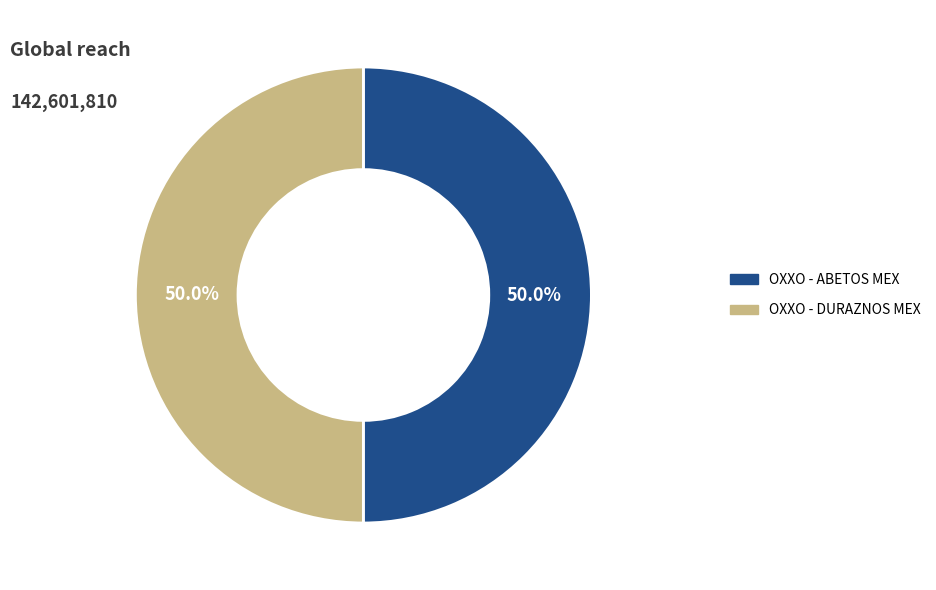

How many segments does this pie chart have?

2